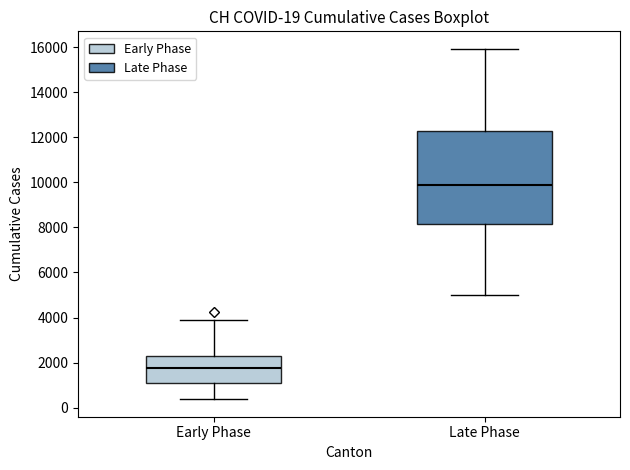

Which box's median line is the highest?

Late Phase